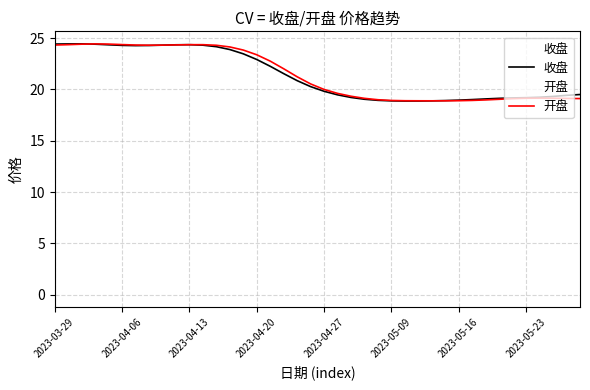

True or false: 收盘 has a value of 18.9 at 2023-05-09.

True